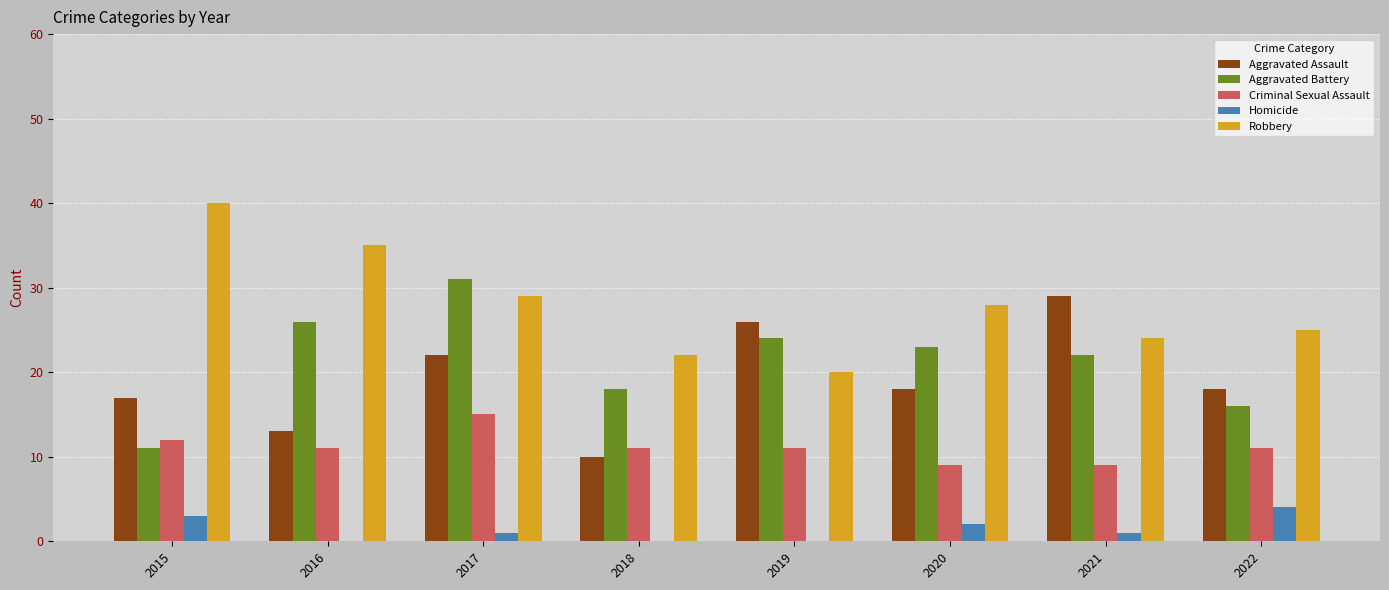

What is the total value across all series at 2018?

61